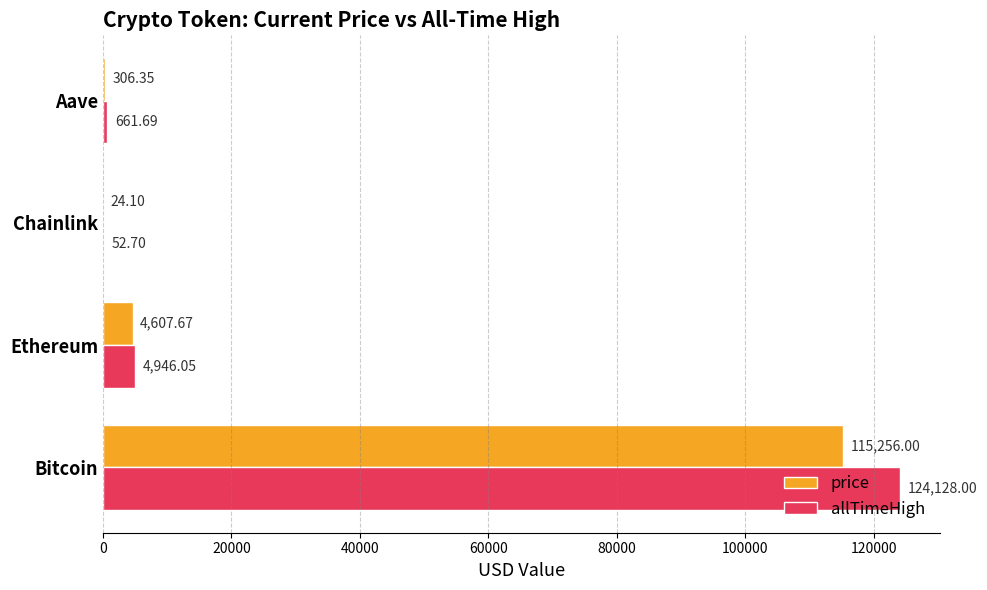

Which category has the highest value in the allTimeHigh series?

Bitcoin